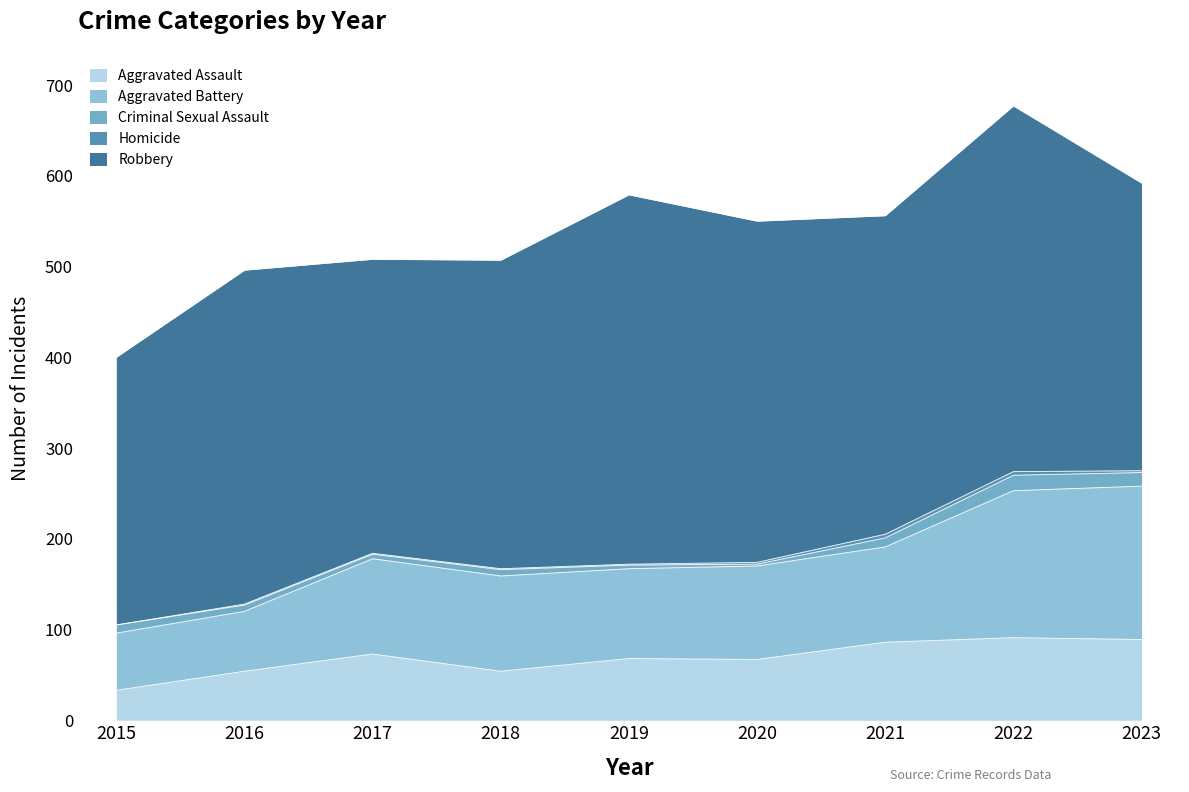

At which label does Robbery first exceed 351?

2016